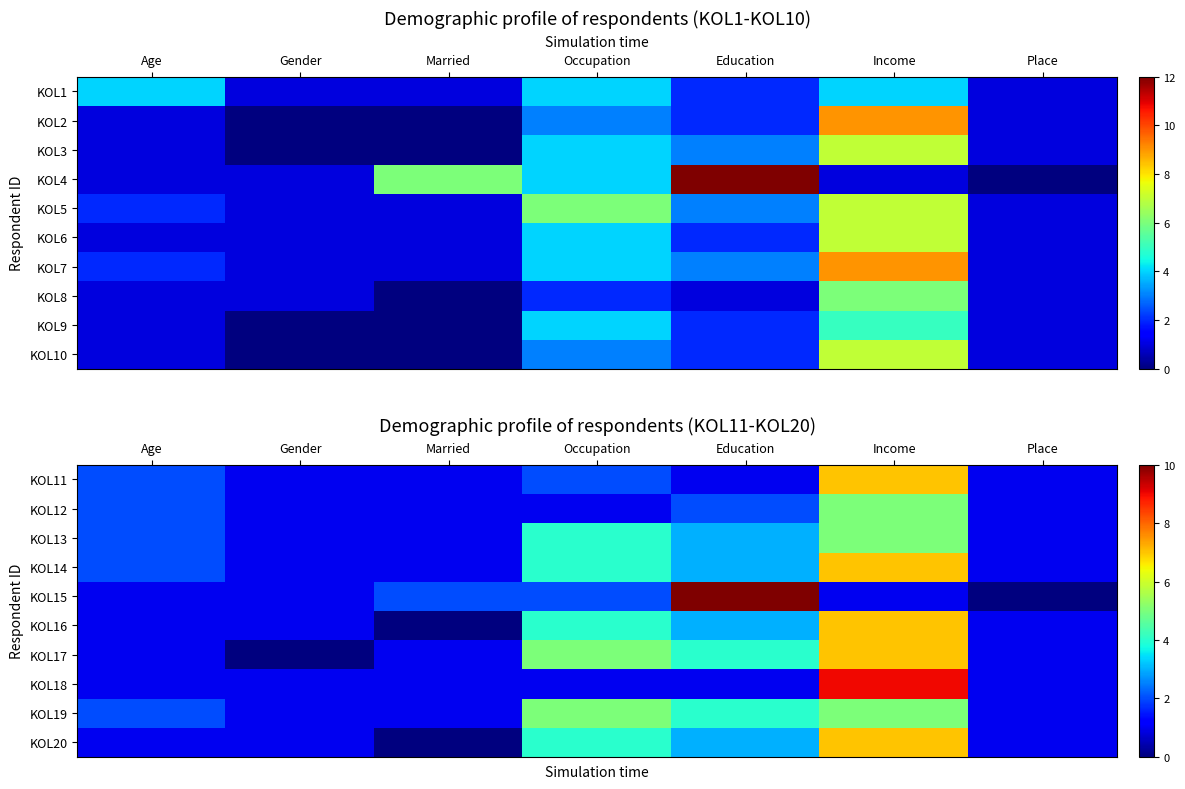

Count the number of categories in the chart.

7